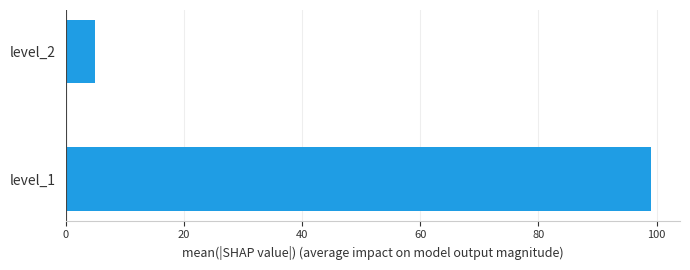

What is the difference between the maximum and minimum values?

94